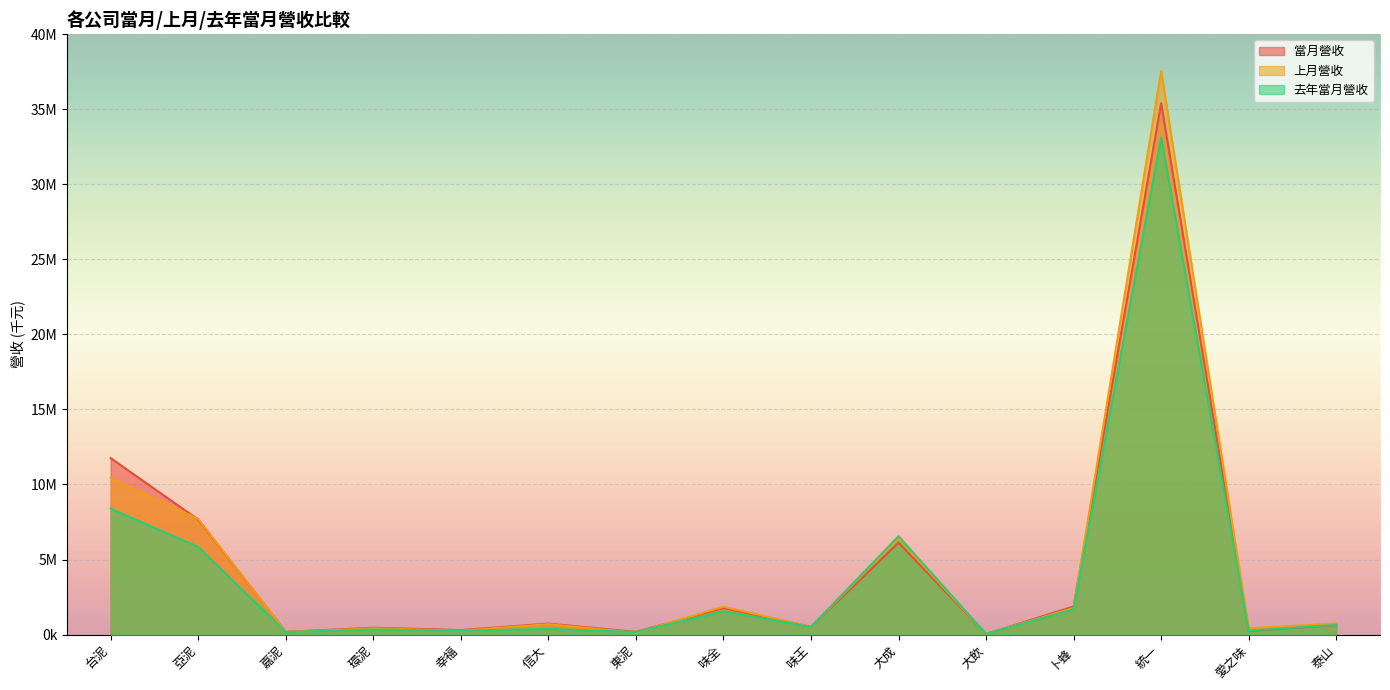

How many categories are shown in the chart?

15